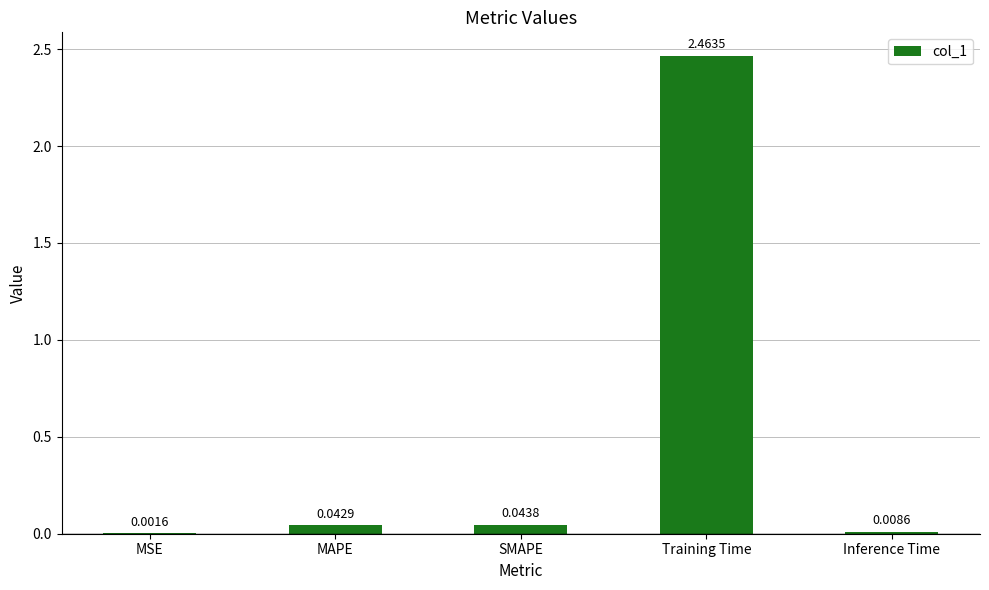

At which label is the value closest to 1?

SMAPE